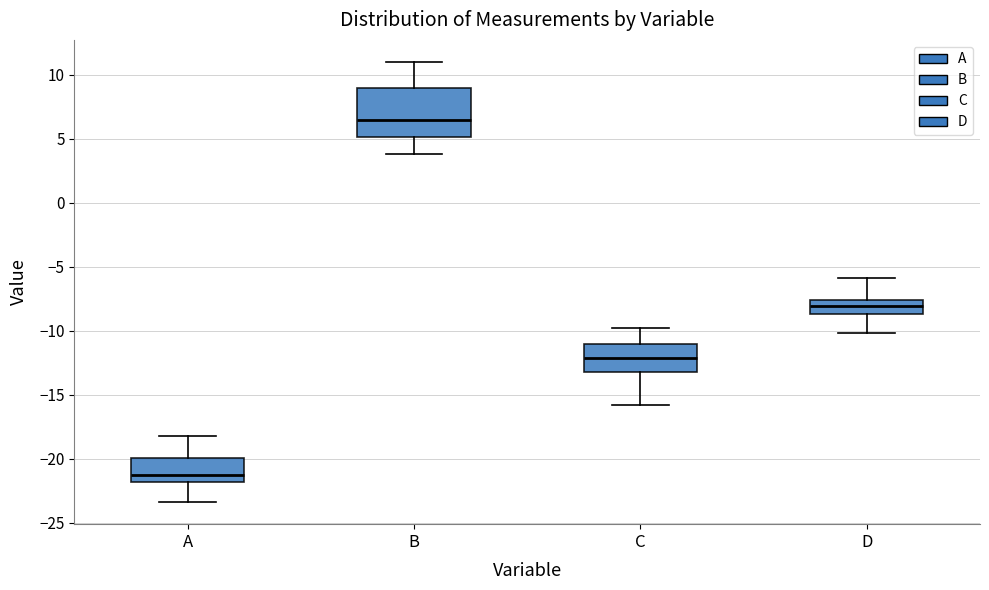

Reading left to right, transcribe this box plot: for each box, give where its median line is, the range the box spans, and where its two whiskers end, as read against the y-axis. The values are not printed on the chart, so give them approximately, as read against the axis.

A: median -21.0, box -22.0 to -20.0, whiskers -23.5 to -18.0
B: median 6.5, box 5.0 to 9.0, whiskers 4.0 to 11.0
C: median -12.0, box -13.0 to -11.0, whiskers -16.0 to -10.0
D: median -8.0, box -8.5 to -7.5, whiskers -10.0 to -6.0